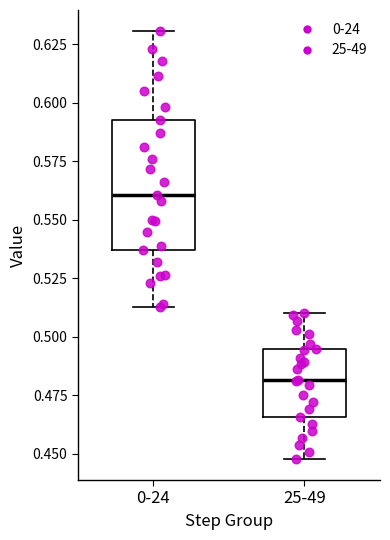

Reading left to right, read every box against the y-axis: the position of its median line, the range the box covers, and the ends of its whiskers. The values are not printed on the chart, so give them approximately, as read against the axis.

0-24: median 0.560, box 0.535 to 0.595, whiskers 0.515 to 0.630
25-49: median 0.480, box 0.465 to 0.495, whiskers 0.450 to 0.510